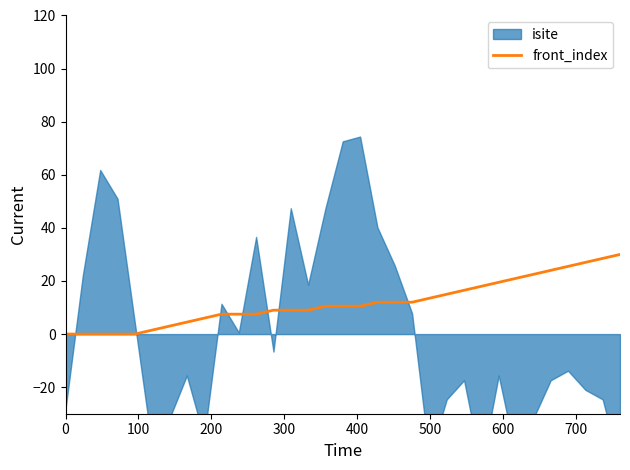

What is the maximum value for front_index?

30.0